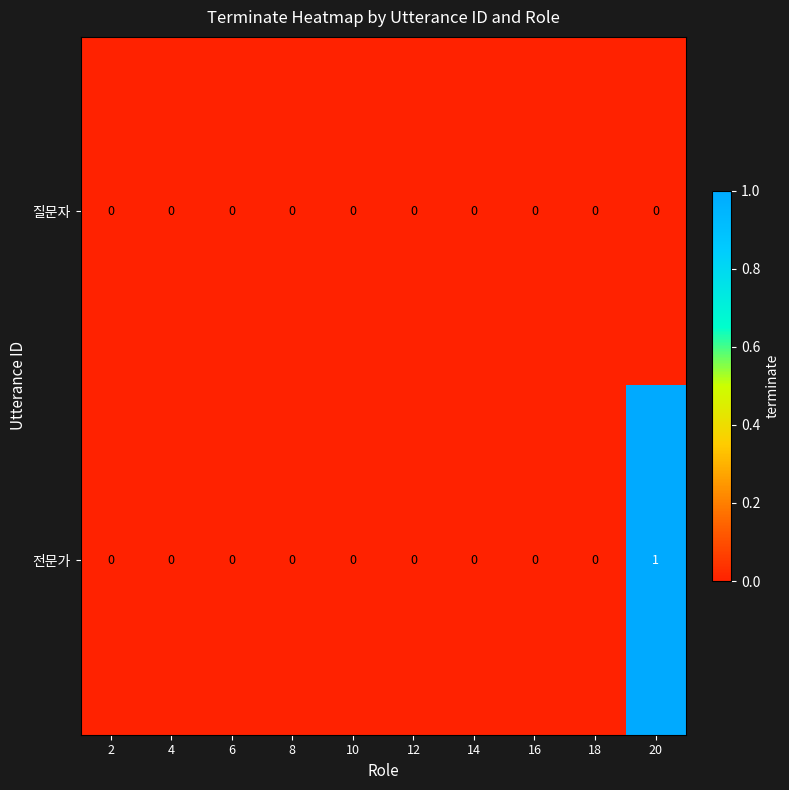

Reading left to right, what are all the values shown in this chart?

질문자: 0	0	0	0	0	0	0	0	0	0
전문가: 0	0	0	0	0	0	0	0	0	1